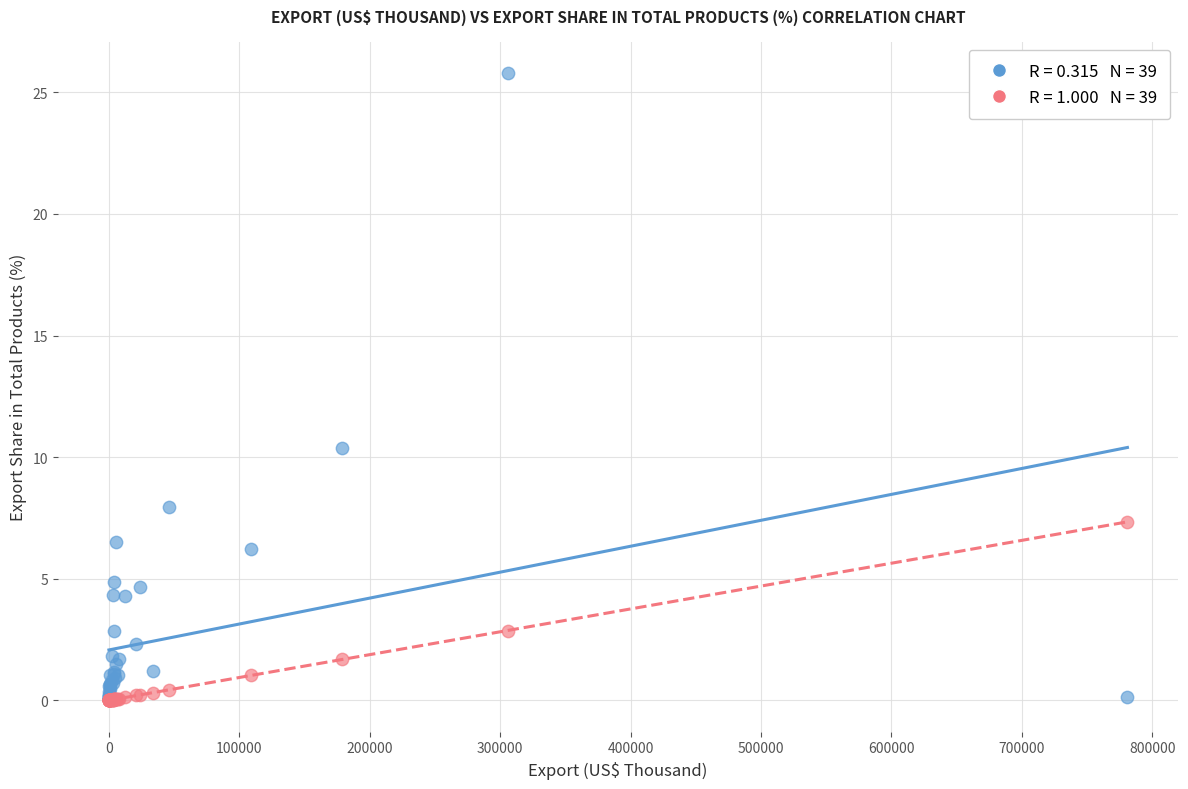

Across all series, what Y value is closest to 12?

10.4